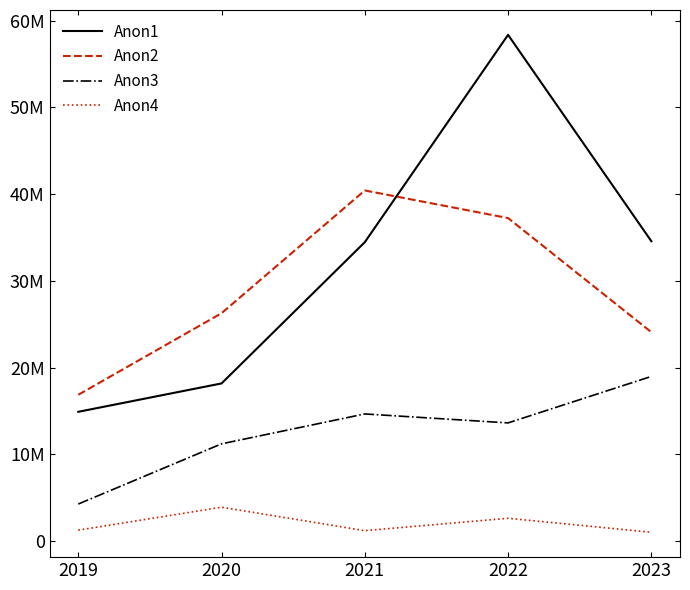

True or false: Anon1 and Anon4 cross at least once.

False